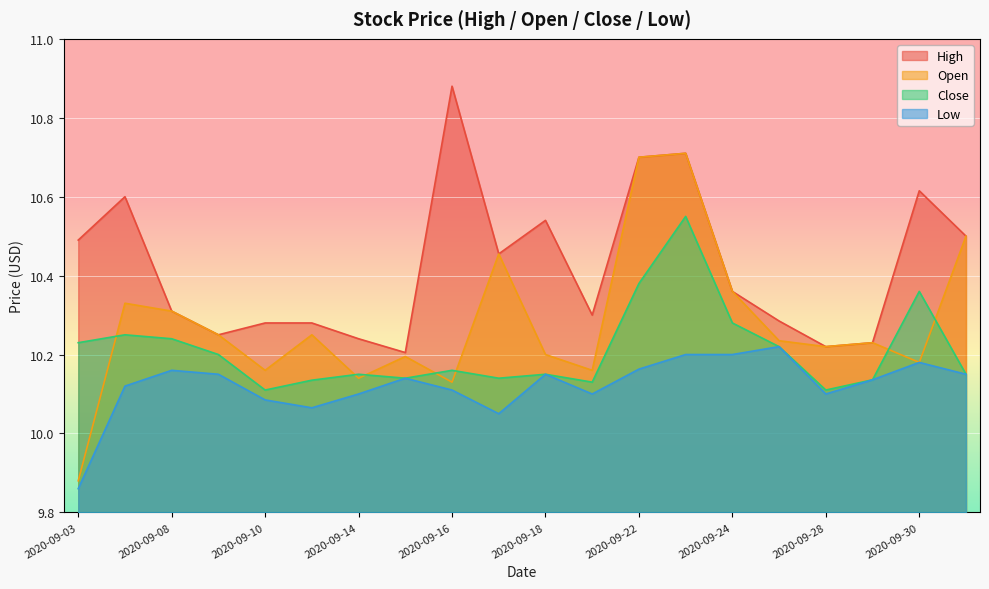

What is the highest value of the Close series?

10.6